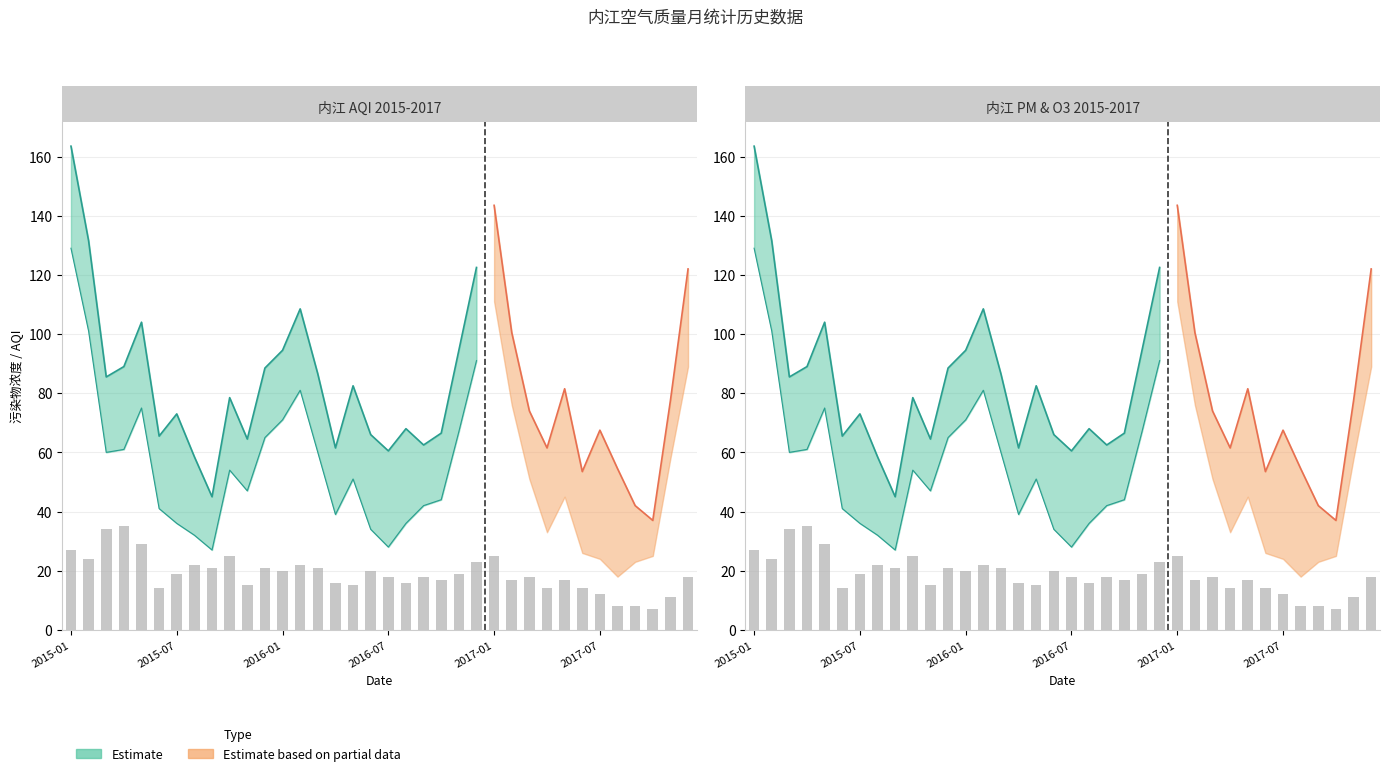

What is the sum of the values at 25 and 27?

31